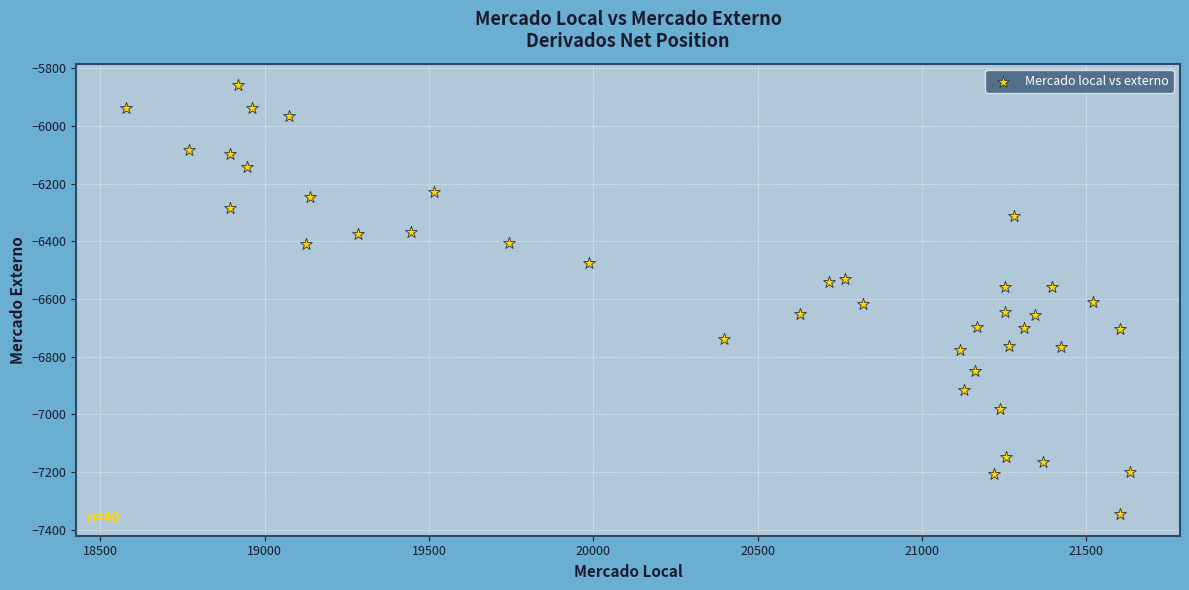

What is the range of X values (max minus min)?

3054